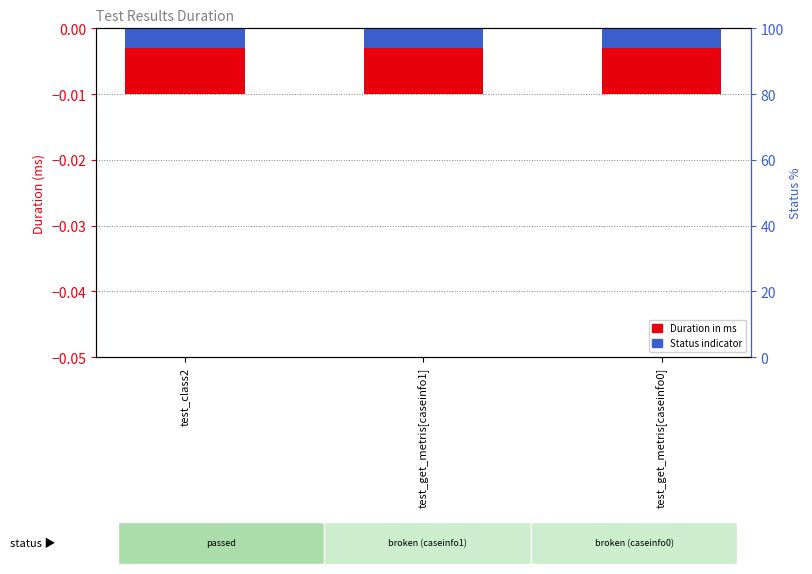

Rank the series by their average value, from lowest to highest.

Duration in ms, Status indicator